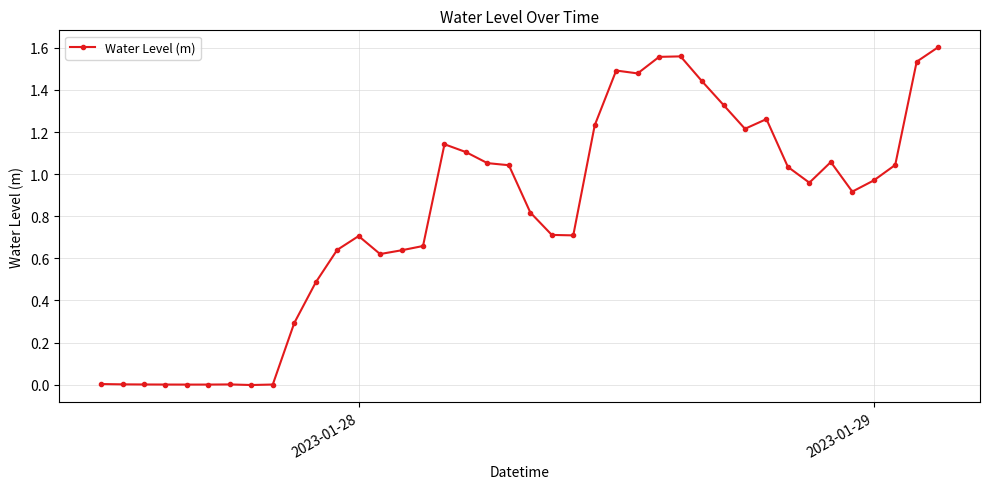

True or false: there are more than 2 points higher than both neighbors.

True